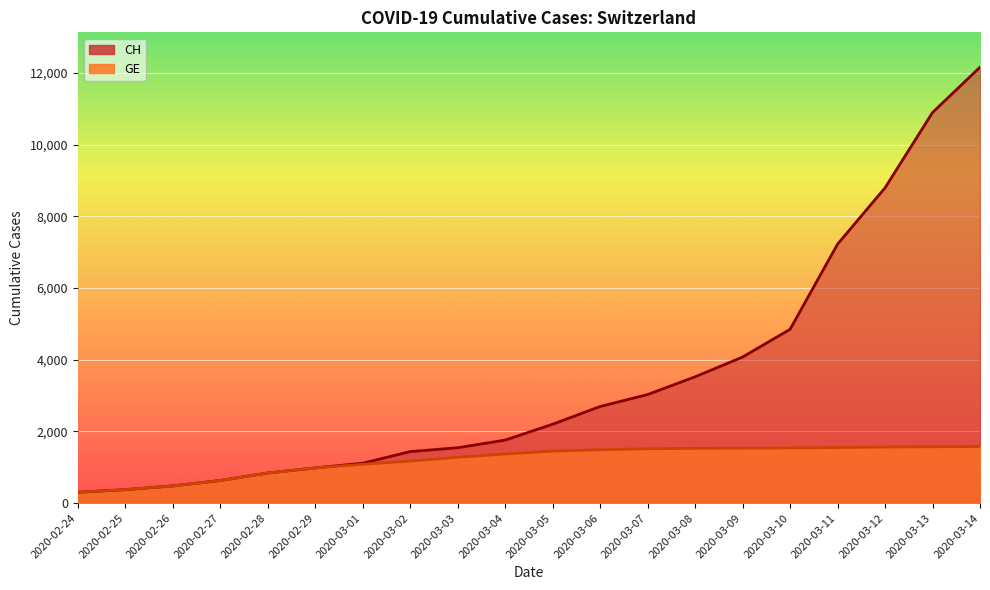

What is the difference between the maximum and second lowest values in the CH series?

11786